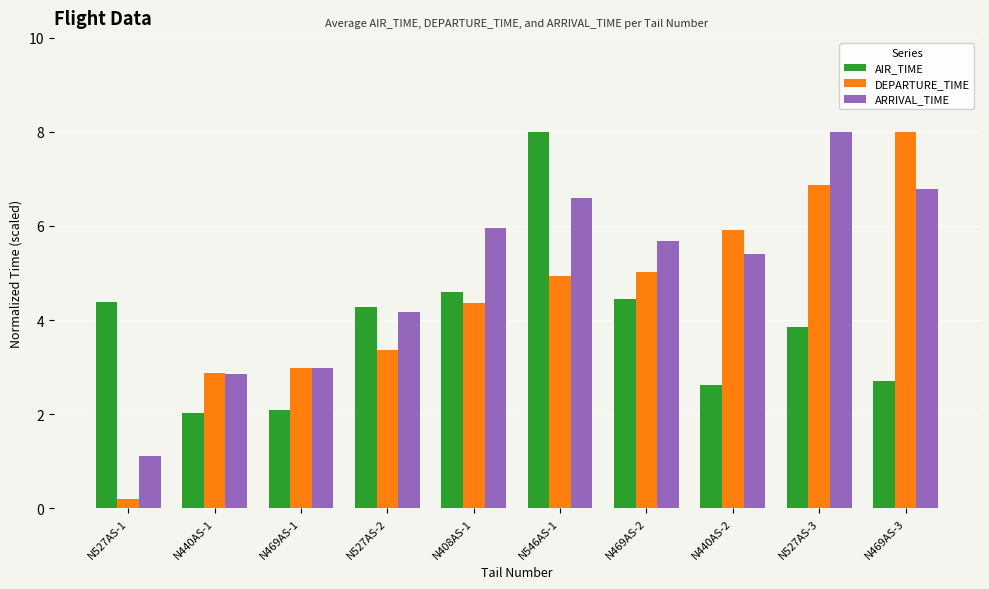

What are all the series names shown in the legend?

AIR_TIME, DEPARTURE_TIME, ARRIVAL_TIME